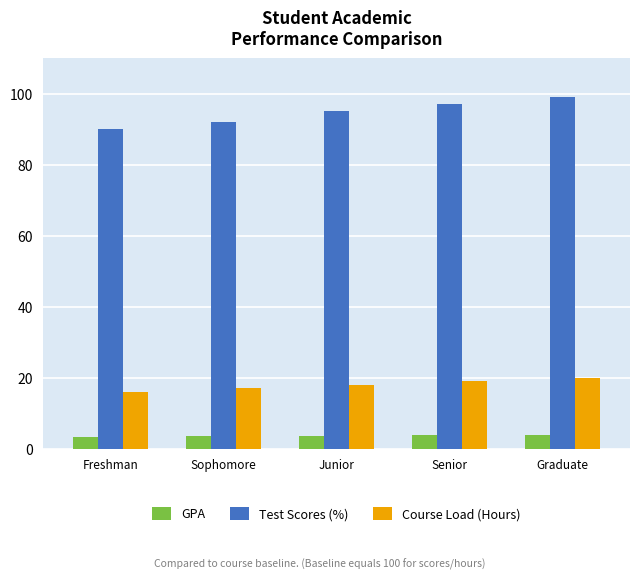

At which category is the sum across all series the highest?

Graduate